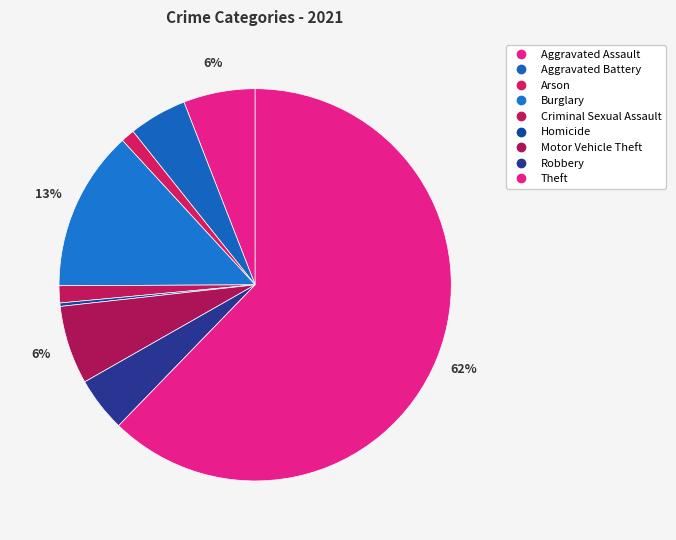

The Aggravated Battery slice represents 1% of the pie. True or false?

False